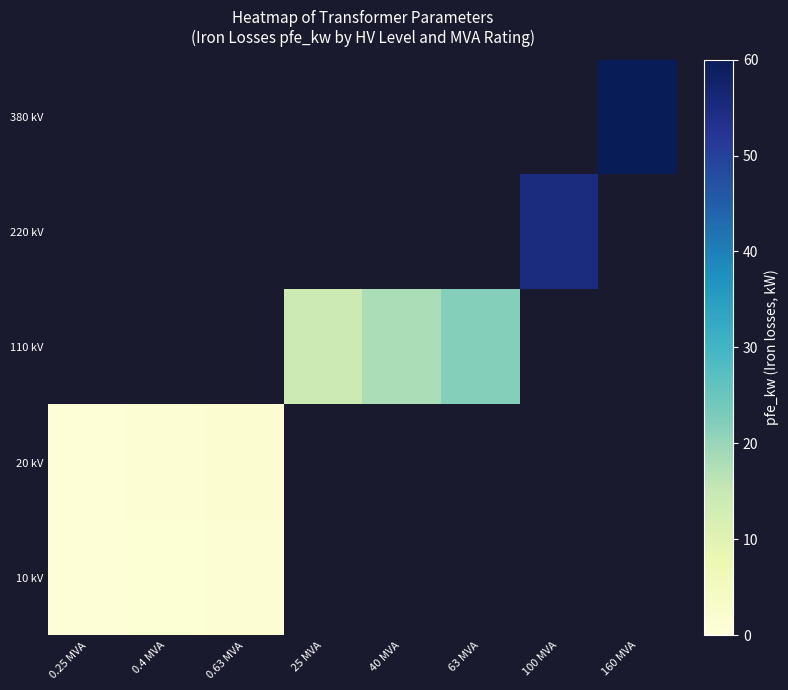

How many series are shown in this chart?

5